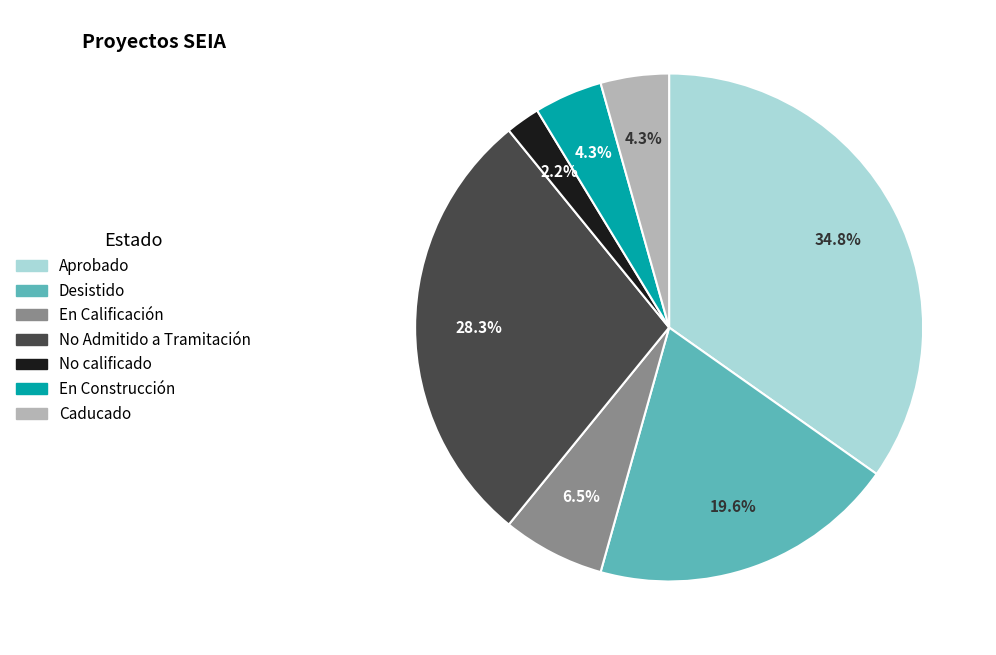

Does Desistido represent more than half of the total?

No